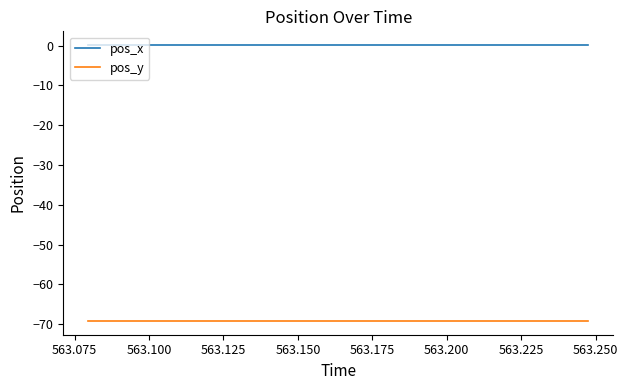

Rank the series by their maximum value, from highest to lowest.

pos_x, pos_y